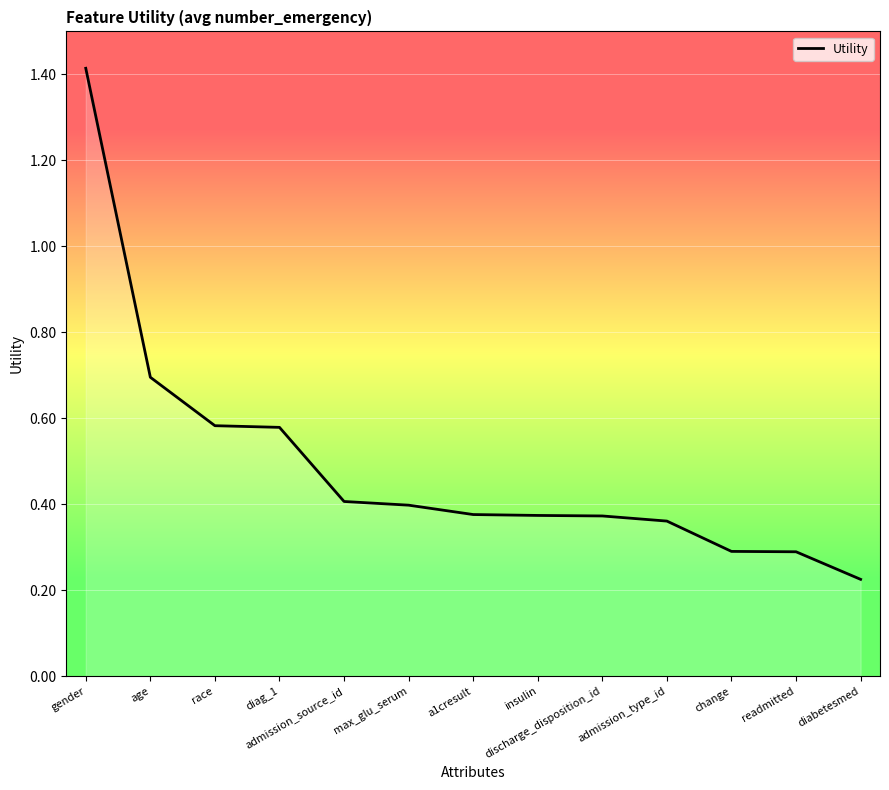

Which label corresponds to the smallest value in the chart?

diabetesmed